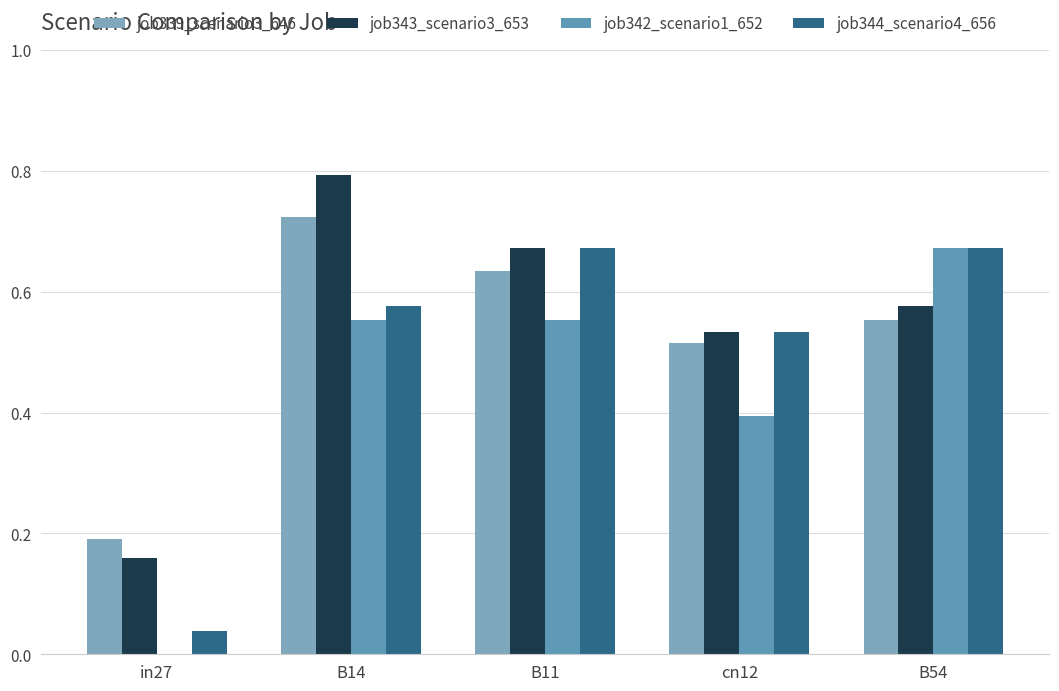

How many data points in job342_scenario1_652 are above 0?

4